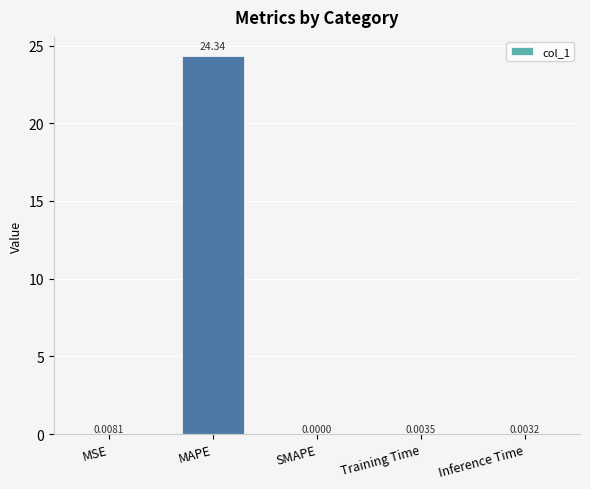

What is the sum of all values?

24.4